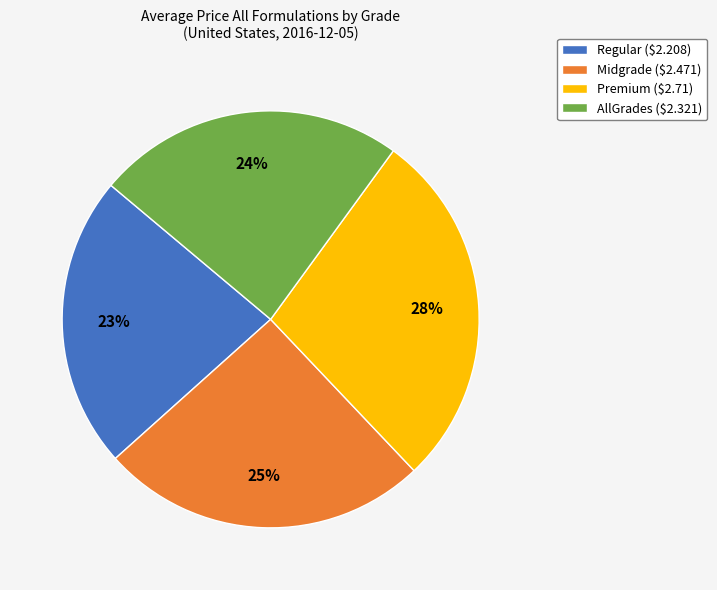

To the nearest percent, what percentage of the pie is Regular?

23%